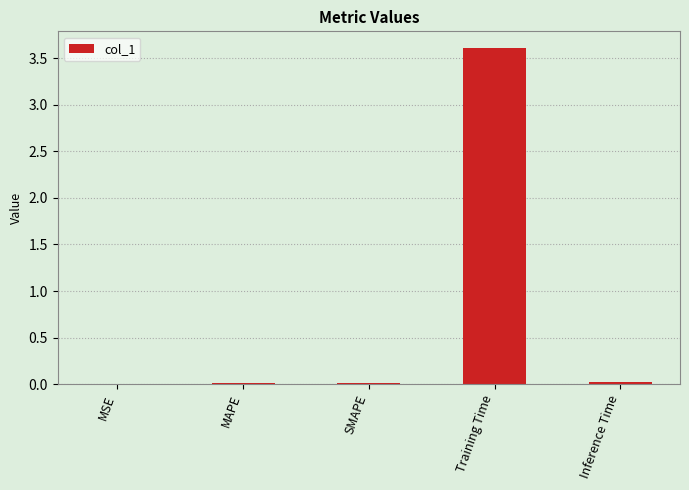

How many series are shown in this chart?

1